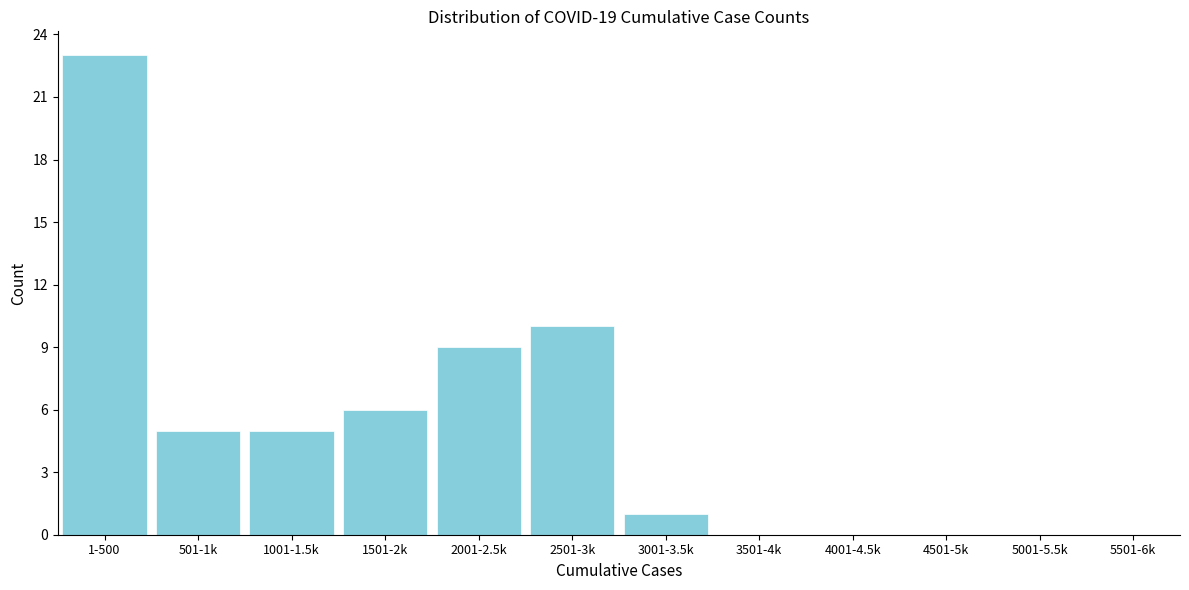

Reading right to left, what are all the values shown in this chart?

5501-6k=0	5001-5.5k=0	4501-5k=0	4001-4.5k=0	3501-4k=0	3001-3.5k=1	2501-3k=10	2001-2.5k=9	1501-2k=6	1001-1.5k=5	501-1k=5	1-500=23